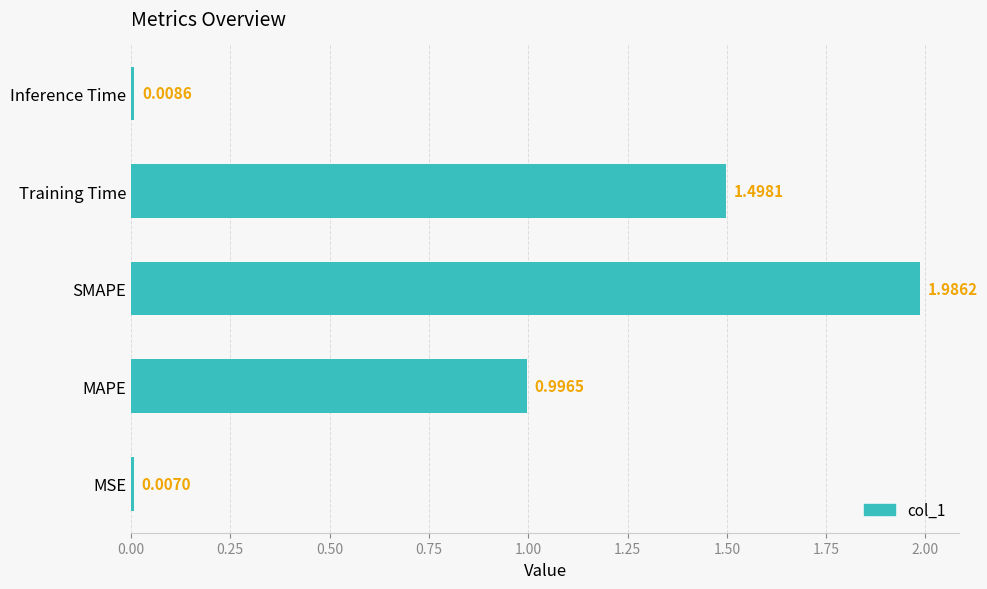

List the labels in order of value, smallest first.

MSE, Inference Time, MAPE, Training Time, SMAPE